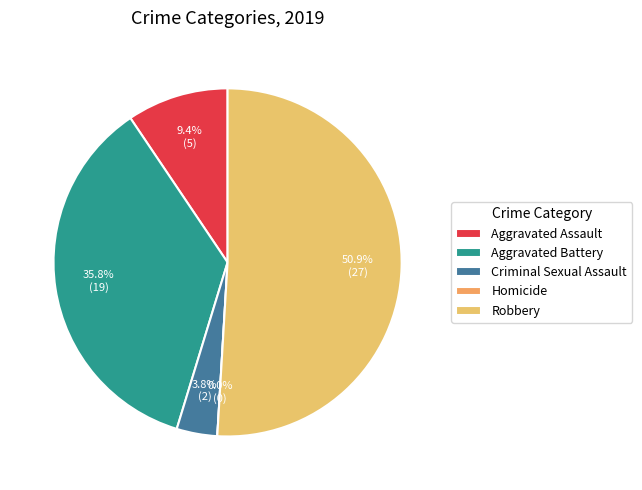

Rank the categories by value from lowest to highest.

Homicide, Criminal Sexual Assault, Aggravated Assault, Aggravated Battery, Robbery